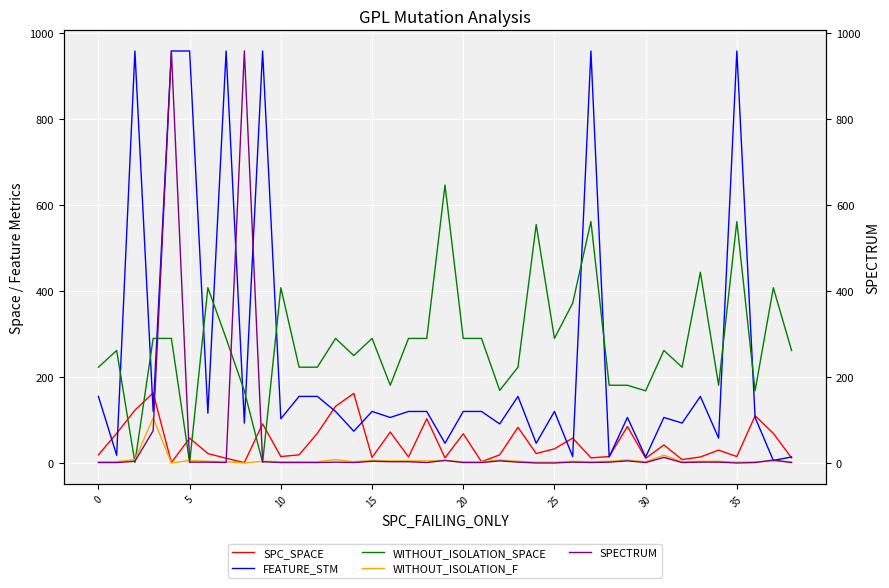

What is the average value of the SPC_SPACE series?

47